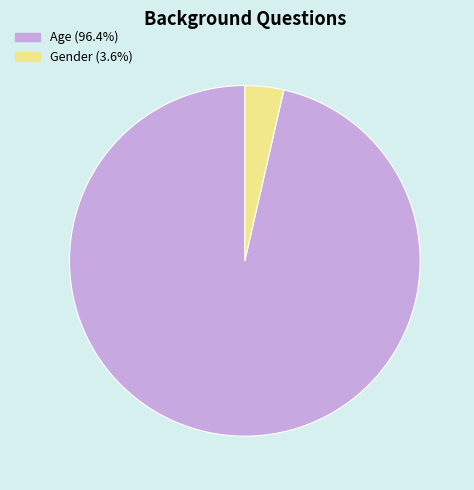

Do Age (96.4%) and Gender (3.6%) together represent more than half of the pie?

Yes